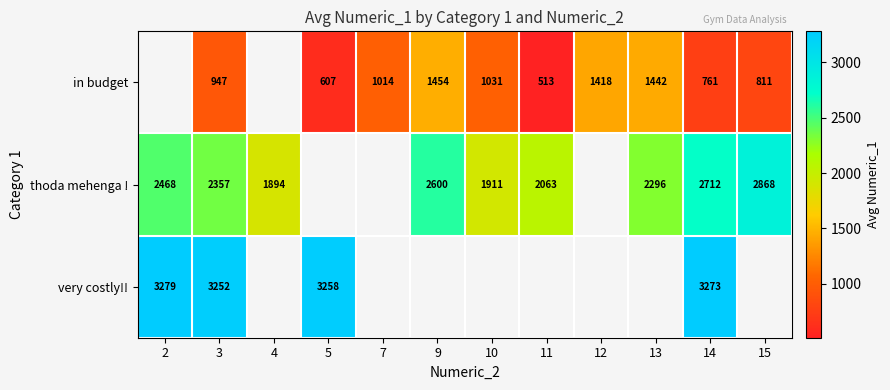

Which category has the highest value across all series?

2